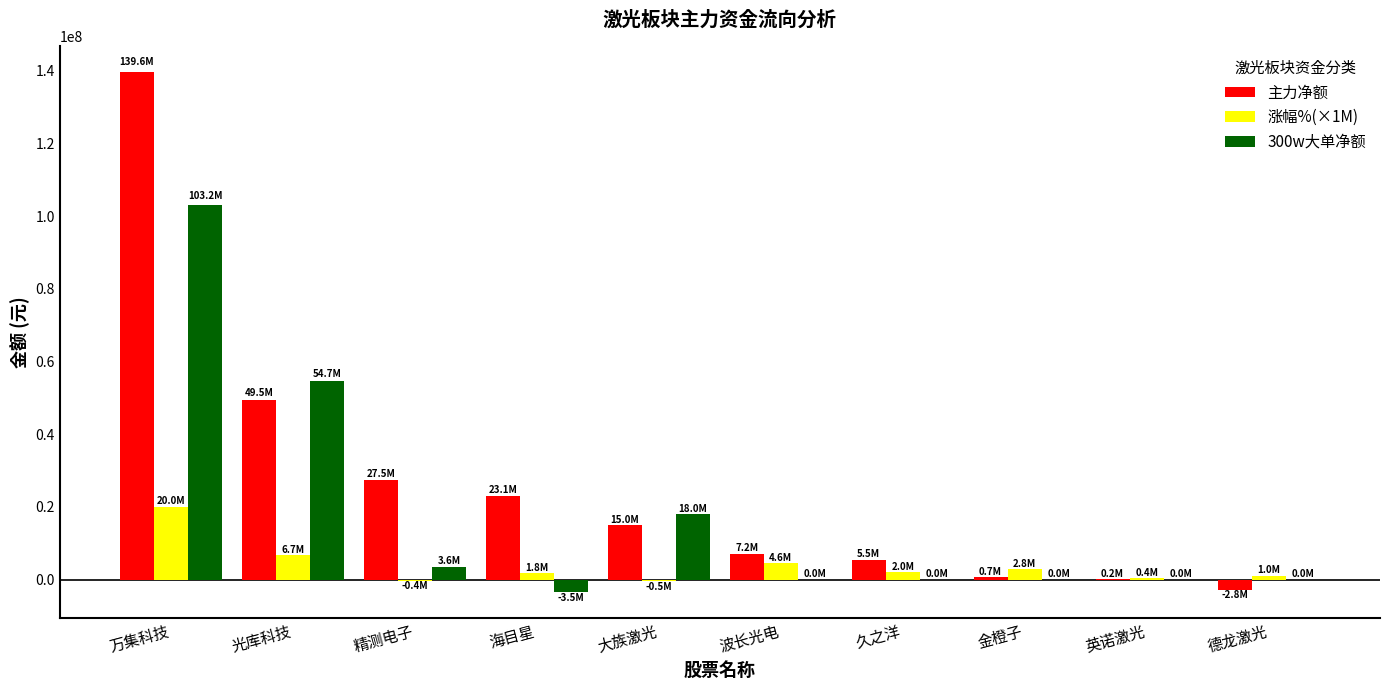

At which label does 涨幅%(×1M) first exceed 2040000?

万集科技